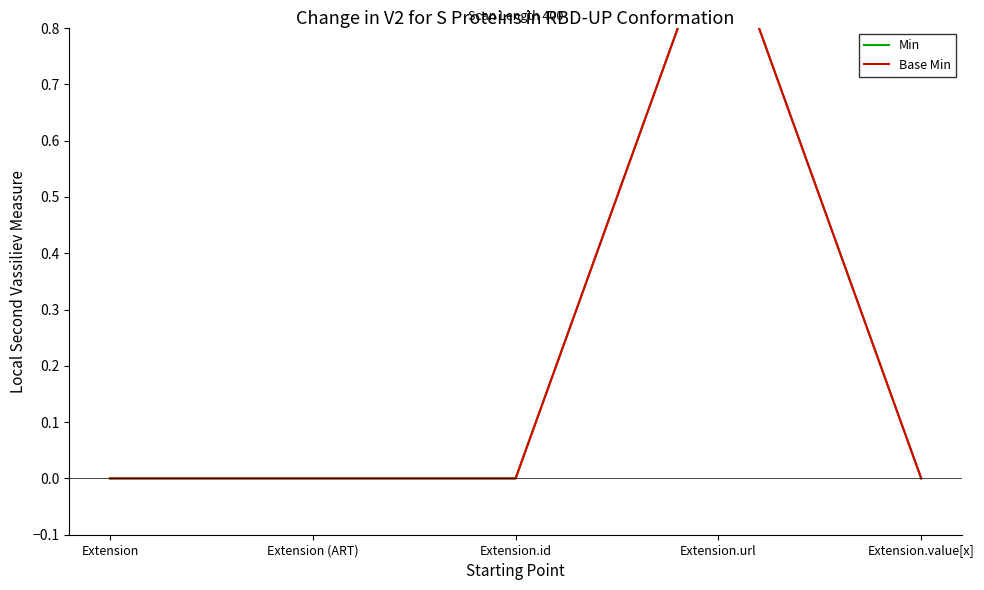

Where is the first local maximum for Min?

Extension.url